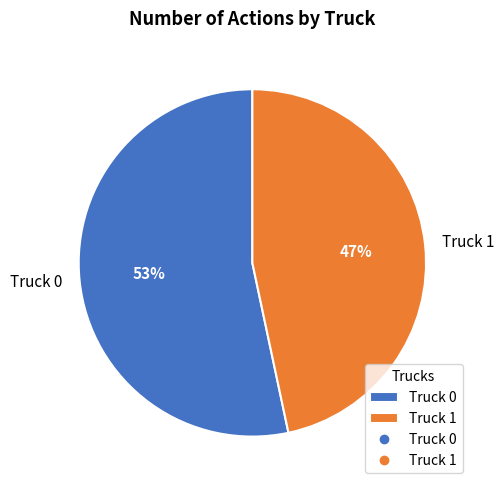

What is the ratio of the value at Truck 0 to the value at Truck 1?

1.1